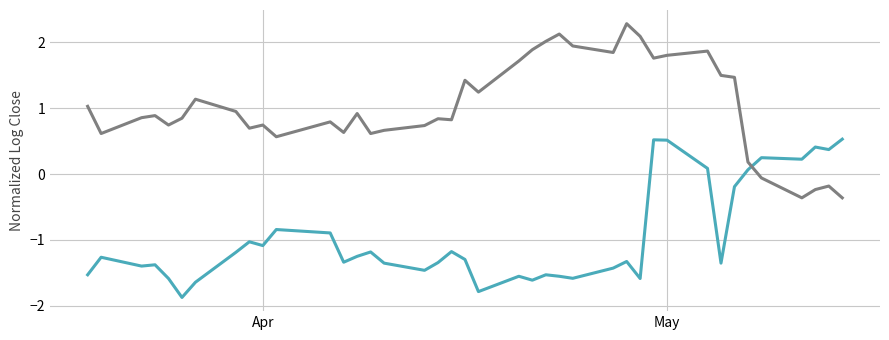

What is the smallest value displayed?

-1.9